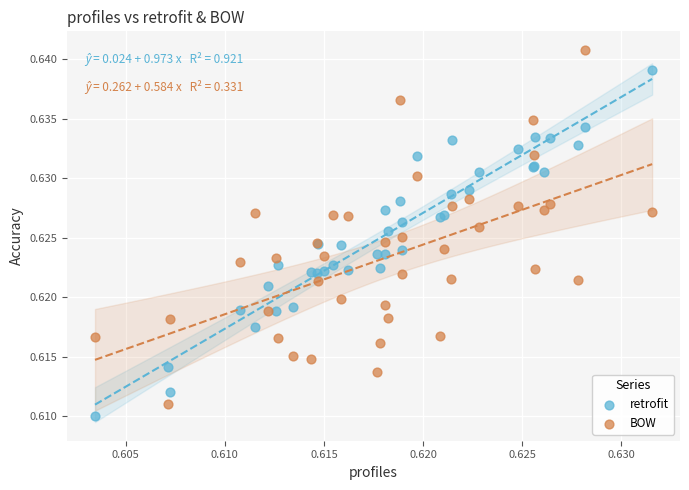

Which series contains the lowest Y value?

retrofit